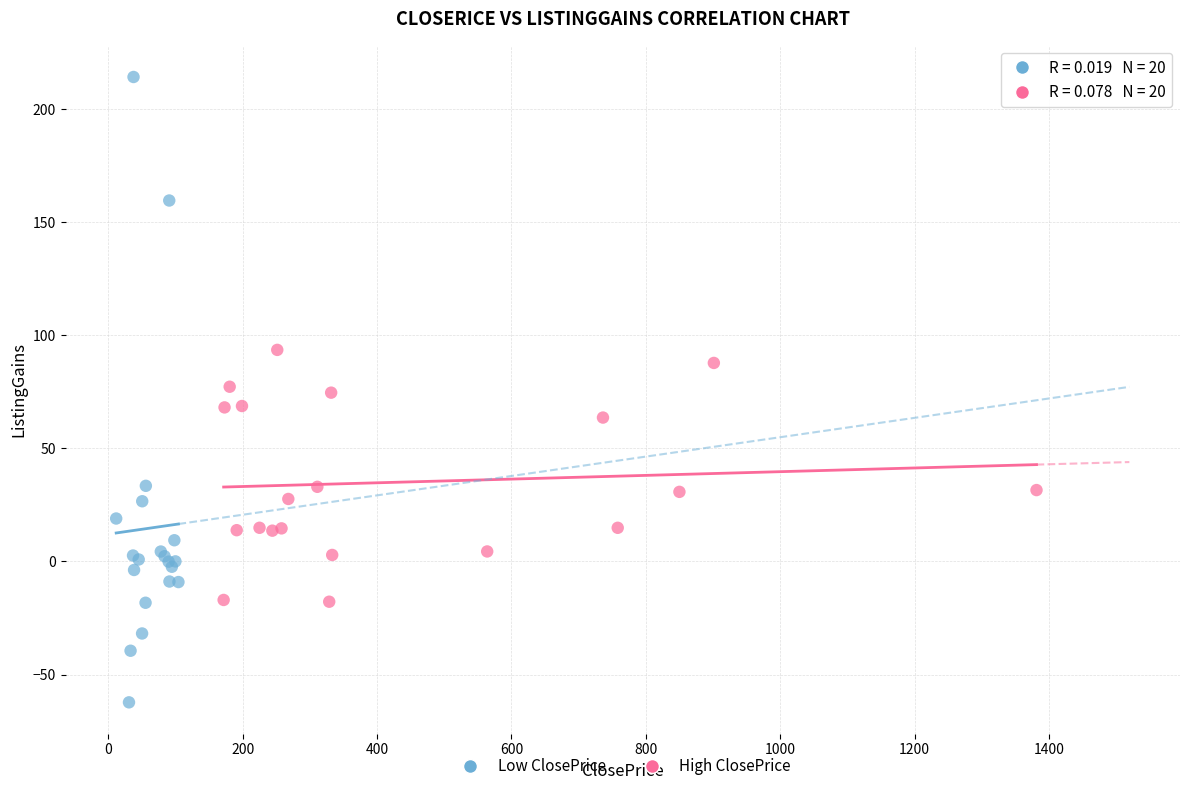

Which series reaches the maximum Y coordinate?

Low ClosePrice